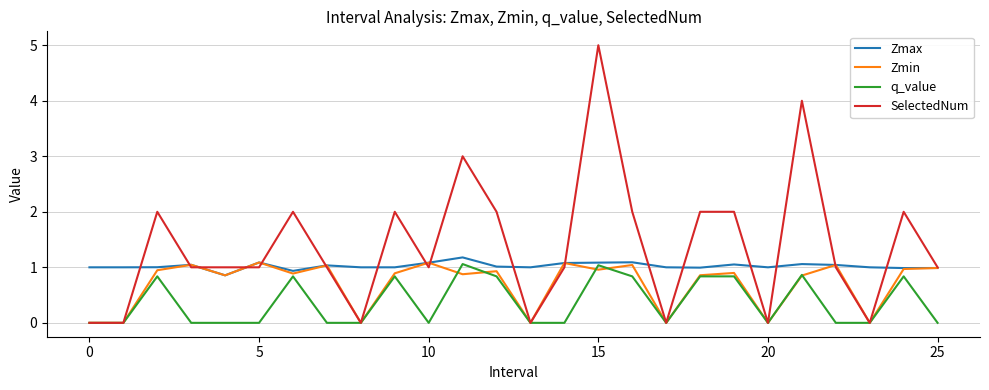

Which series ends up on top after the final intersection of Zmin and q_value?

Zmin